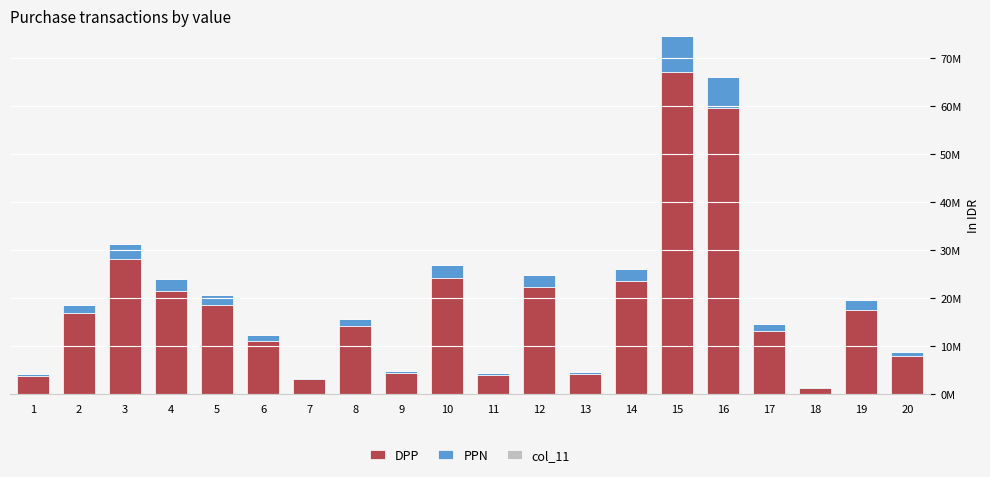

Read the PPN value at 10, to the nearest 100.

2675700